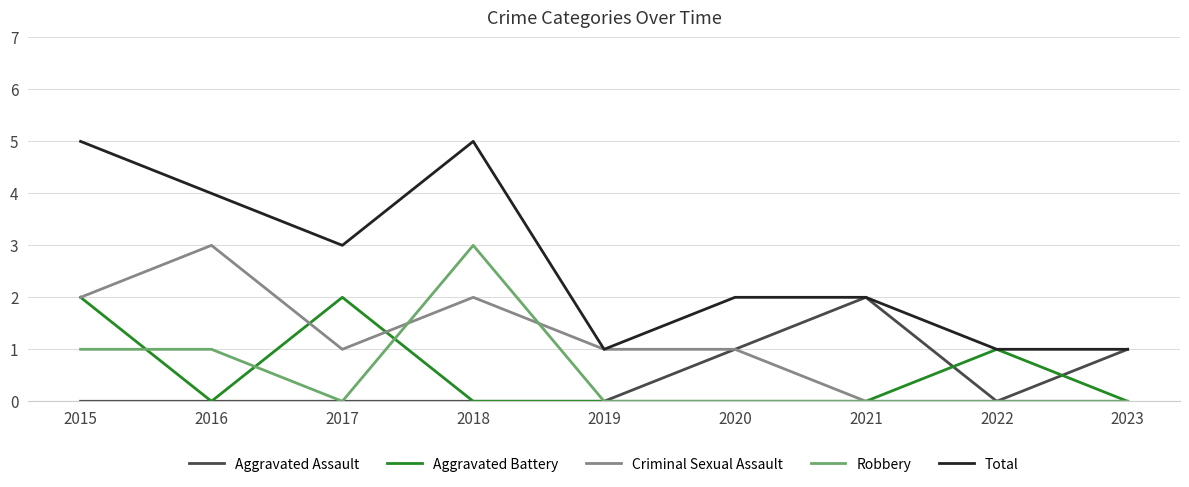

Which series has the largest range (max minus min)?

Total